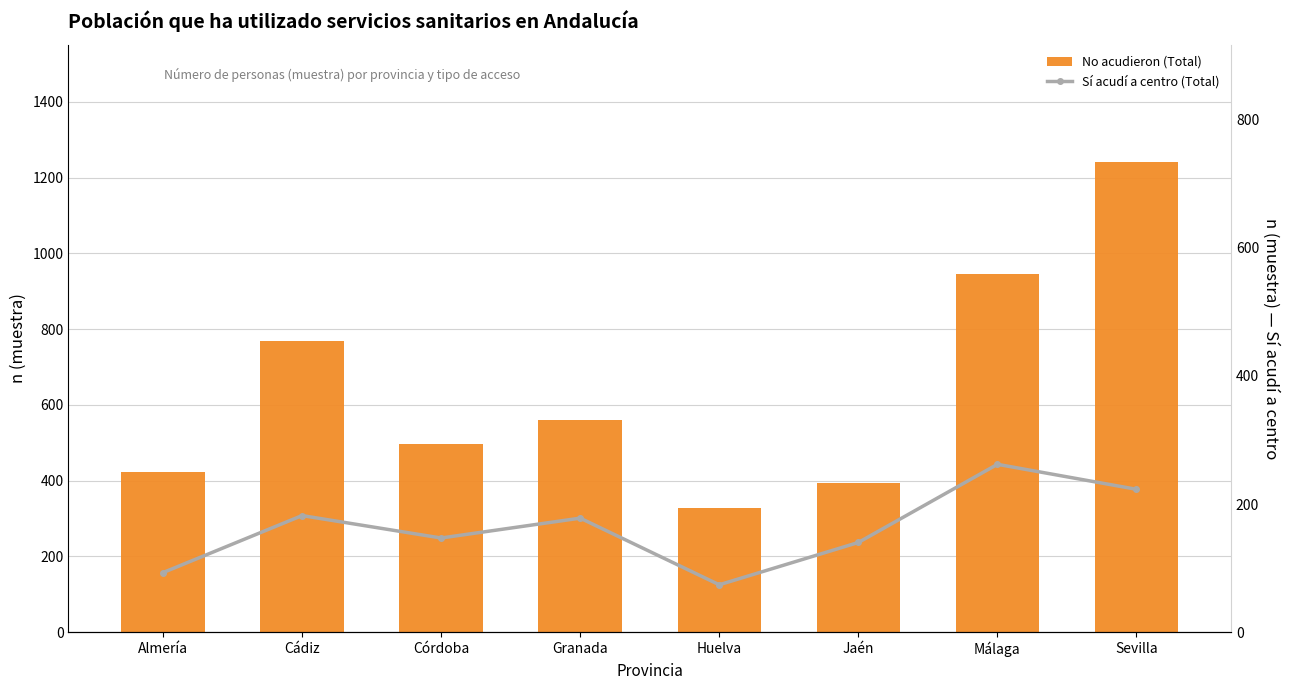

How many data points in Sí acudí a centro (Total) are less than 178?

4